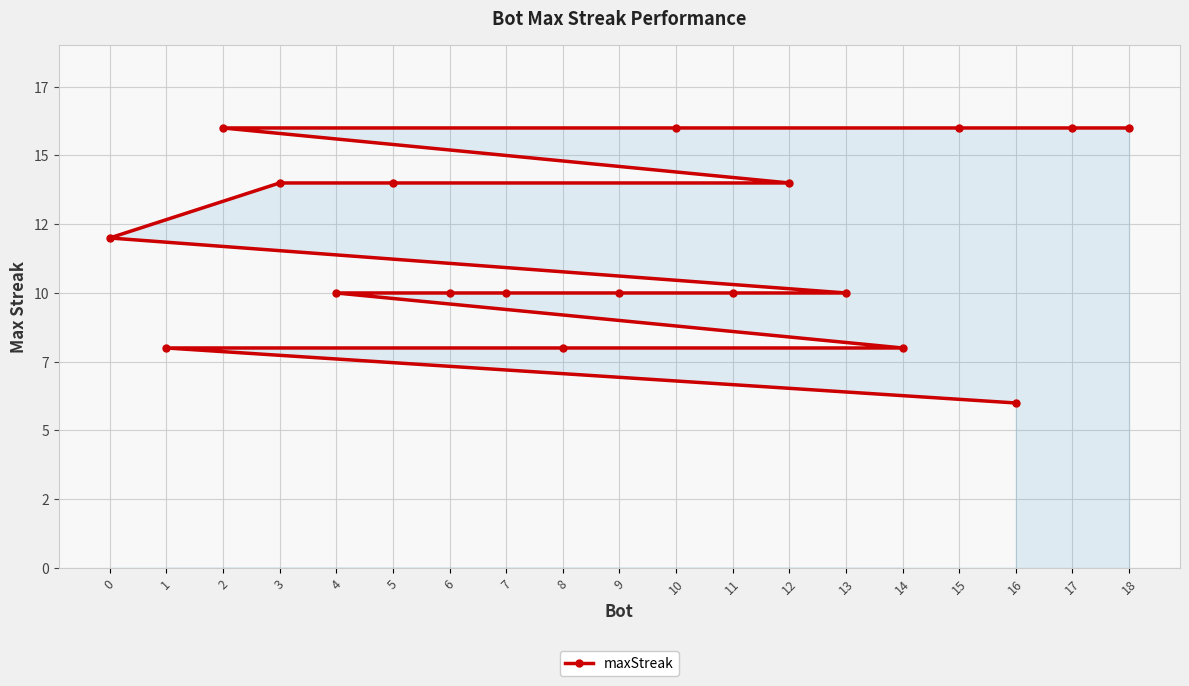

List the labels in order of value, largest first.

18, 17, 15, 10, 2, 12, 5, 3, 0, 13, 11, 9, 7, 6, 4, 14, 8, 1, 16